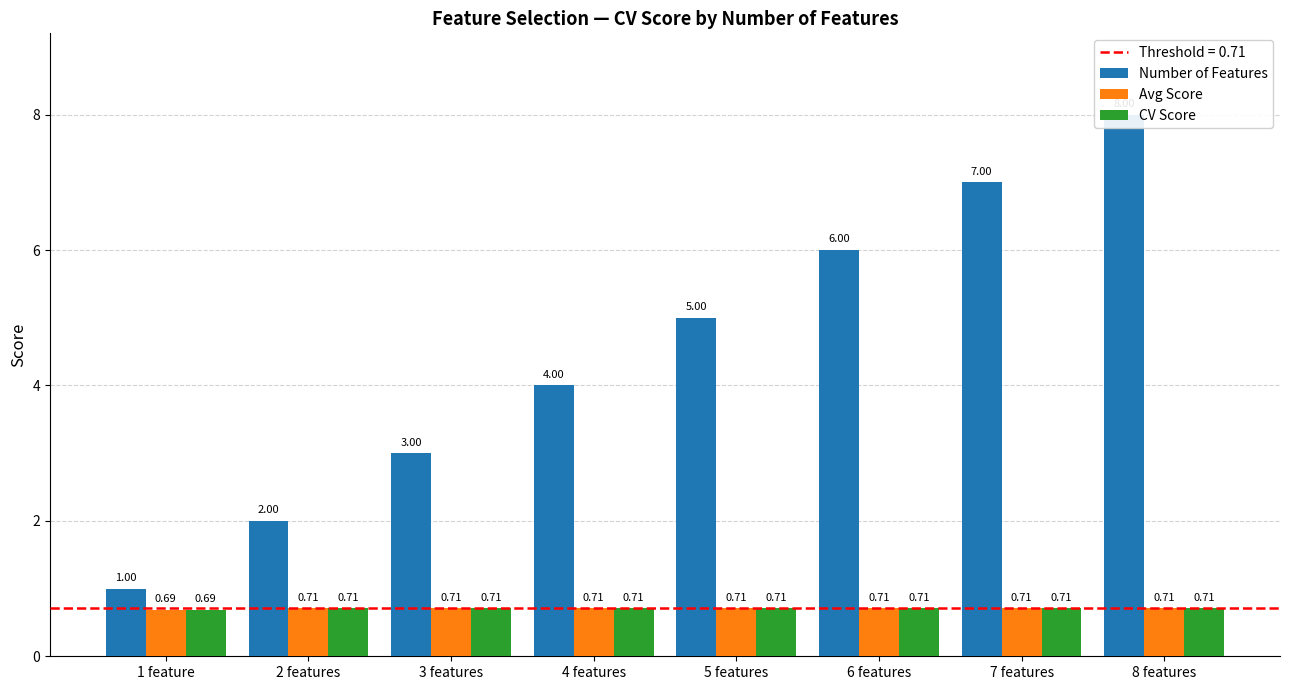

The Avg Score series shows 1.3 at 8 features. True or false?

False